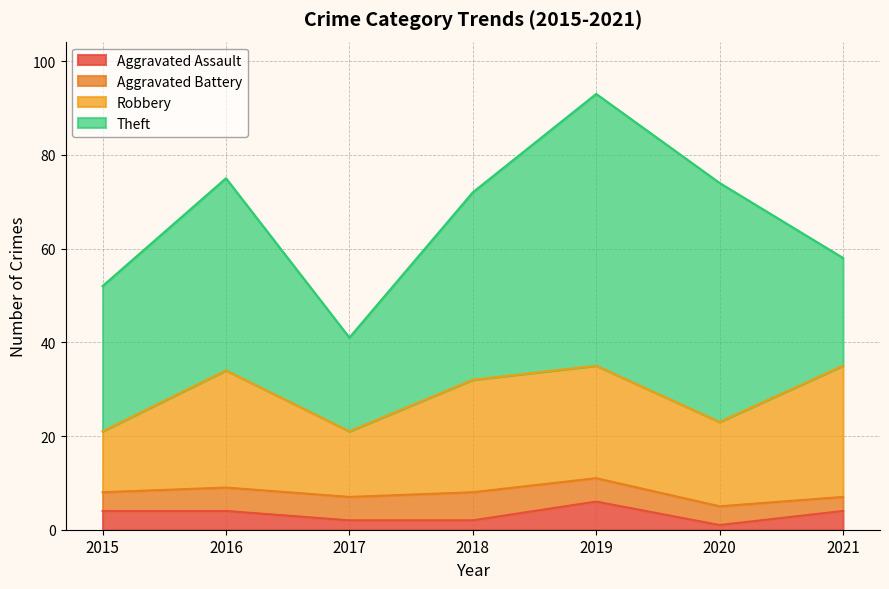

At which category is the sum across all series the highest?

2019